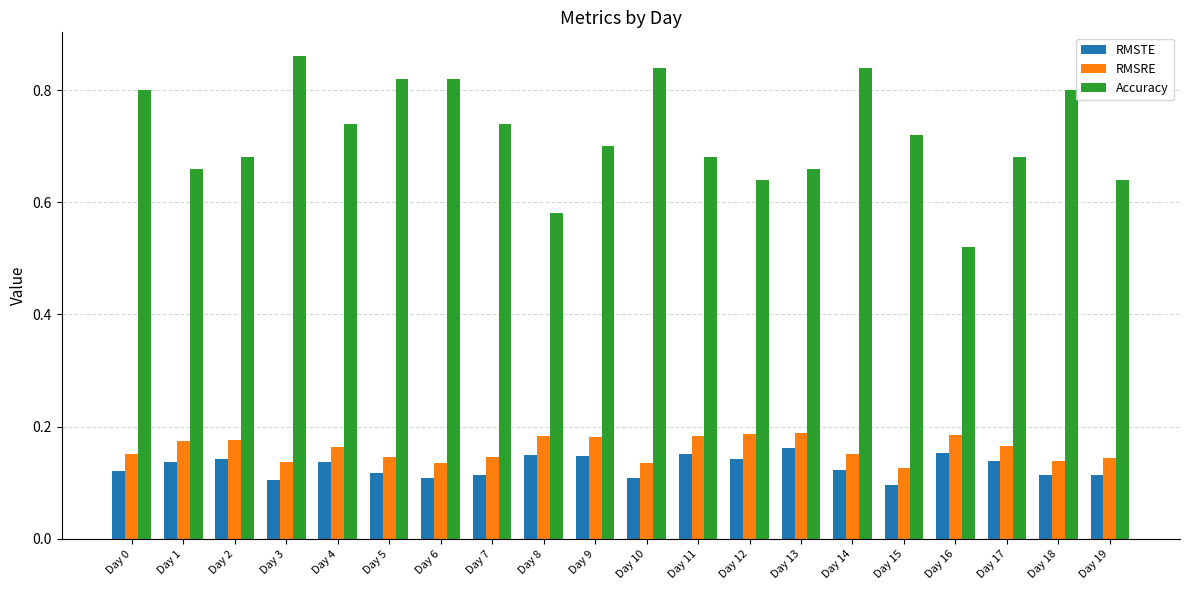

Which series has the widest spread of values?

Accuracy